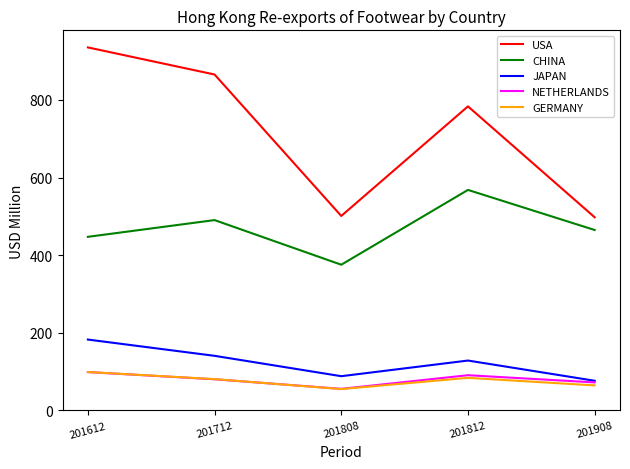

Which series changed the most between 201808 and 201812?

USA